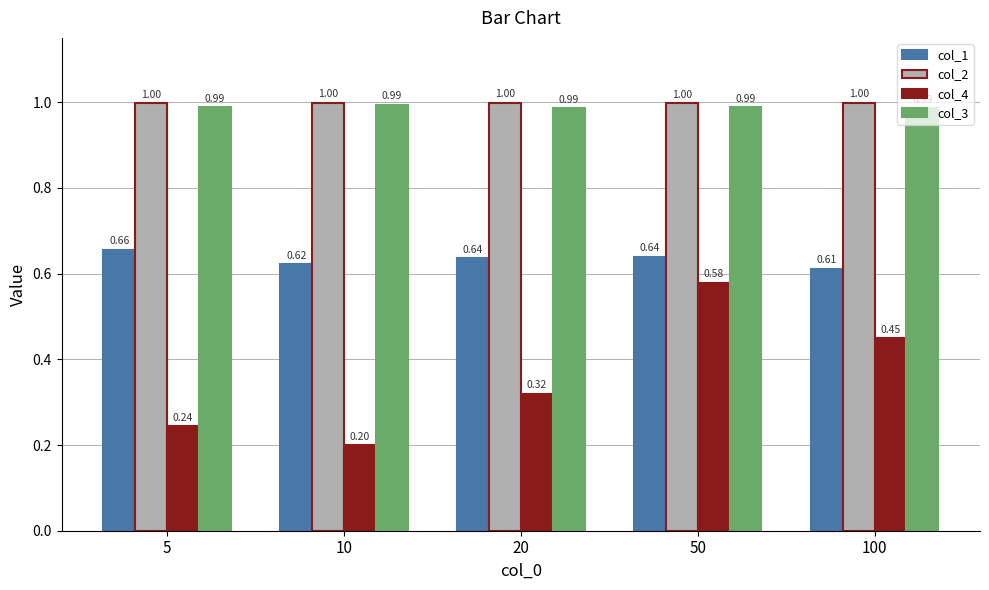

What is the value of the col_2 bar at the 3rd from the left?

1.0